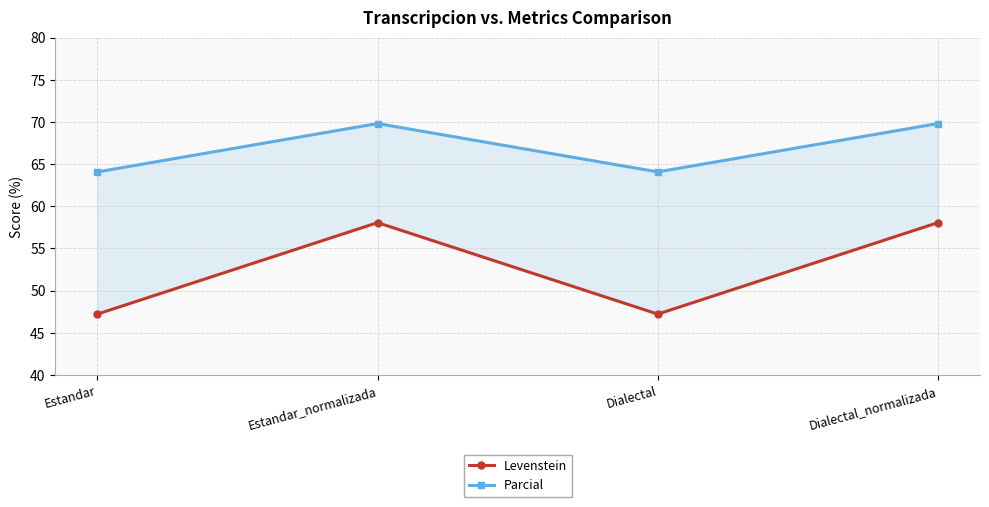

The Levenstein series shows 19.3 at Estandar_normalizada. True or false?

False